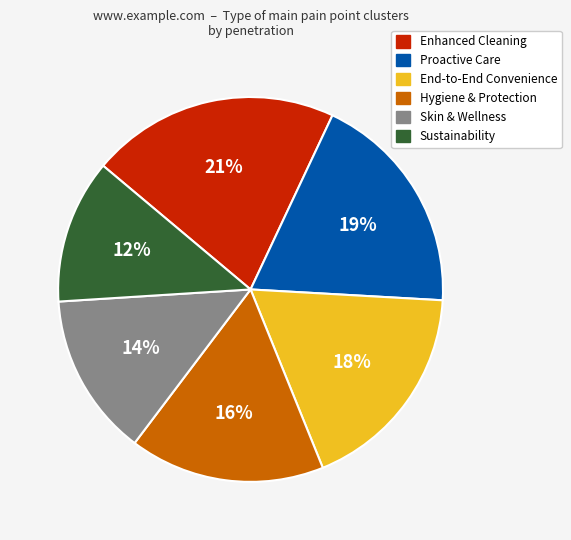

What is the ratio of the value at Sustainability to the value at End-to-End Convenience?

0.7